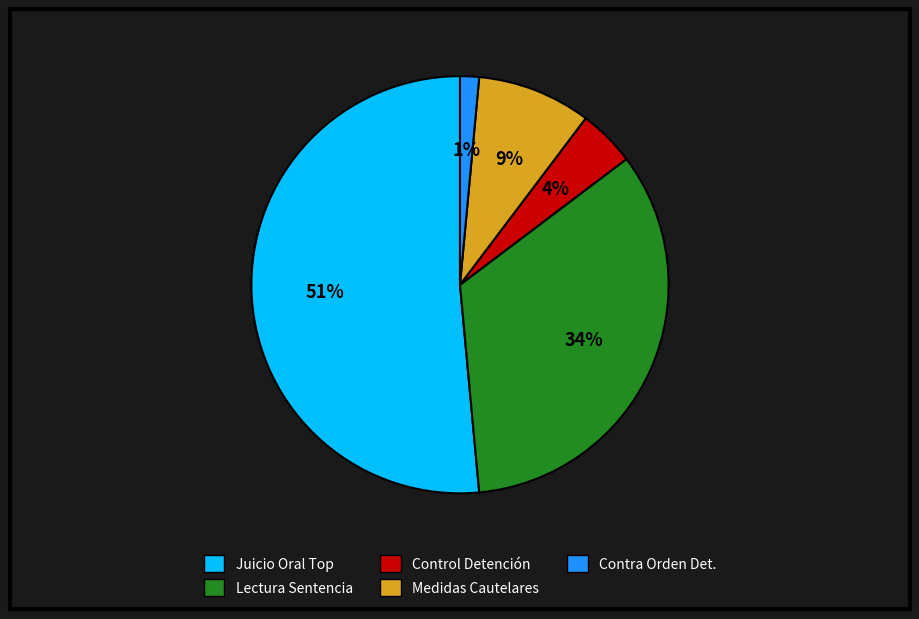

To the nearest percent, what portion does Control Detención represent?

4%